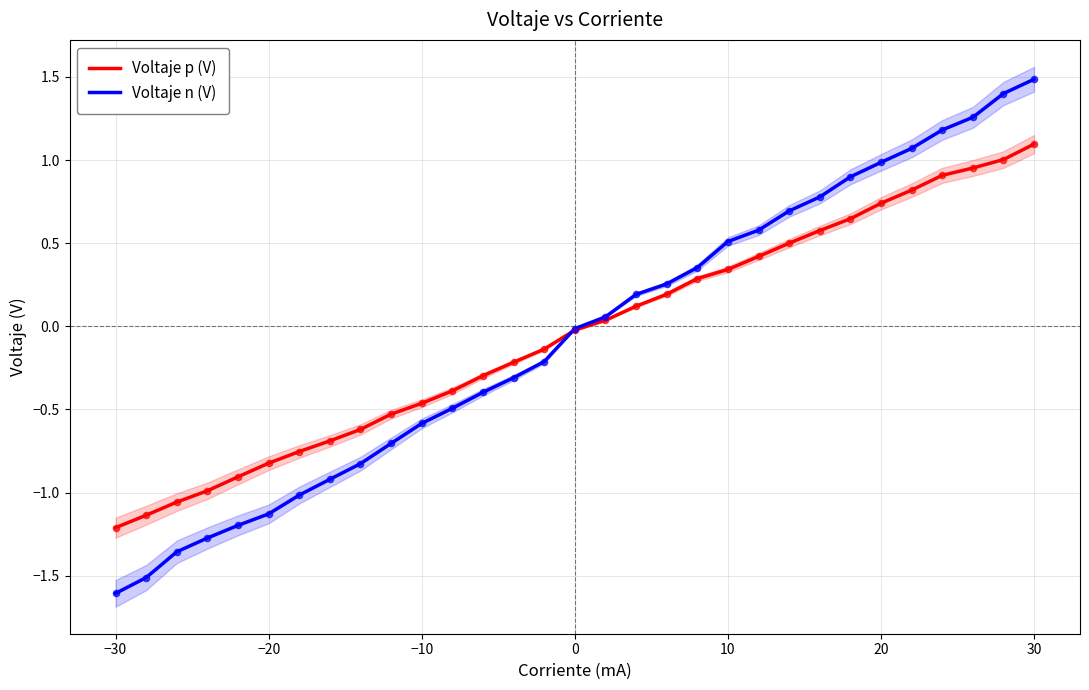

At which label does Voltaje p (V) reach its peak?

30